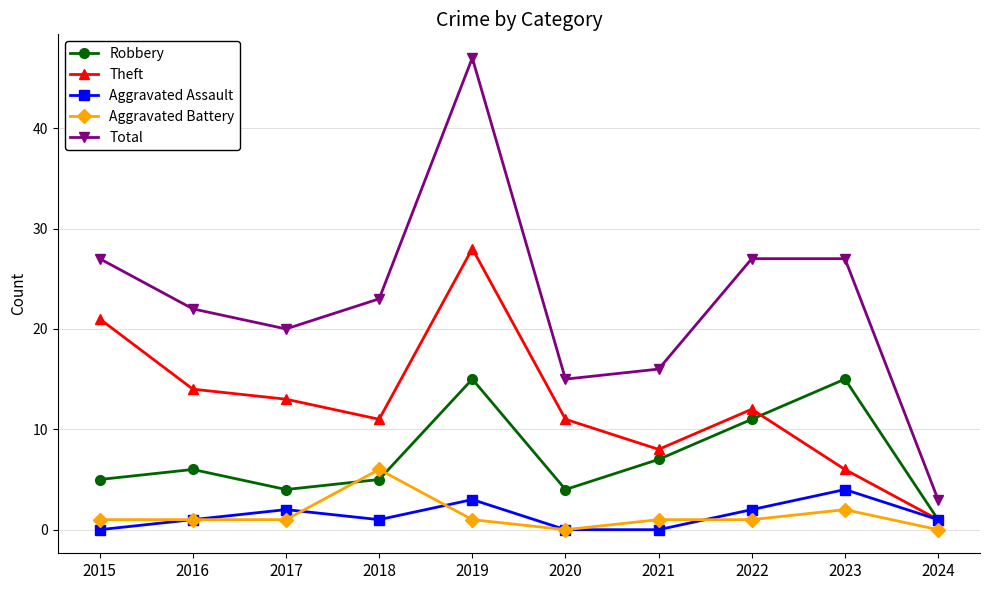

At which label is Theft closest to 14?

2016